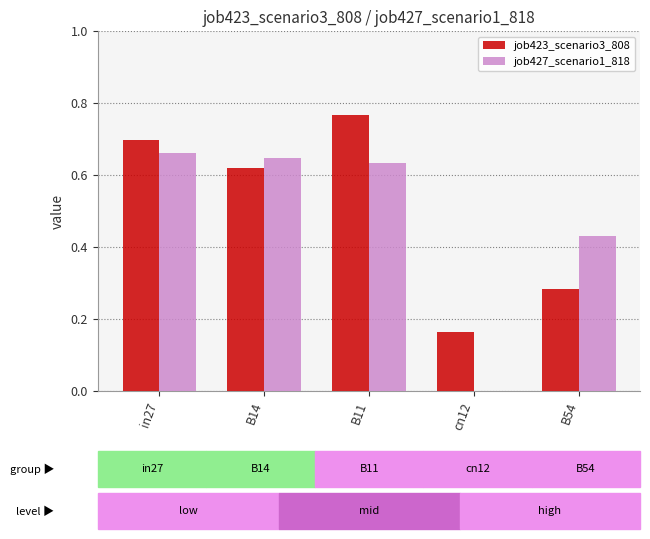

Which series changed the most between cn12 and B54?

job427_scenario1_818